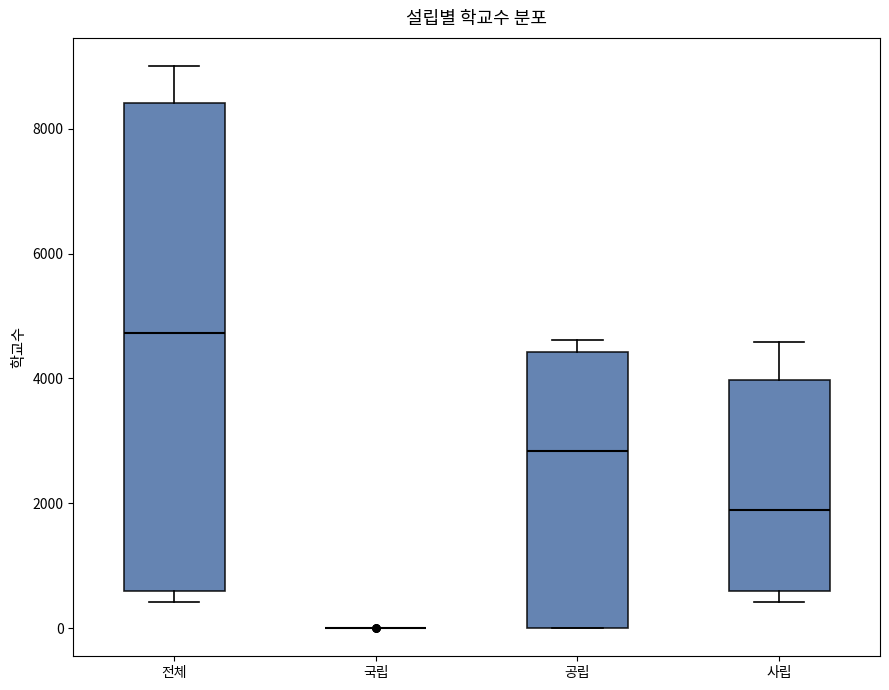

Reading left to right, transcribe this box plot: for each box, give where its median line is, the range the box spans, and where its two whiskers end, as read against the y-axis. The values are not printed on the chart, so give them approximately, as read against the axis.

전체: median 4800, box 600 to 8400, whiskers 400 to 9000
국립: box collapsed to a line at 0, whiskers 0 to 0
공립: median 2800, box 0 to 4400, whiskers 0 to 4600
사립: median 1800, box 600 to 4000, whiskers 400 to 4600